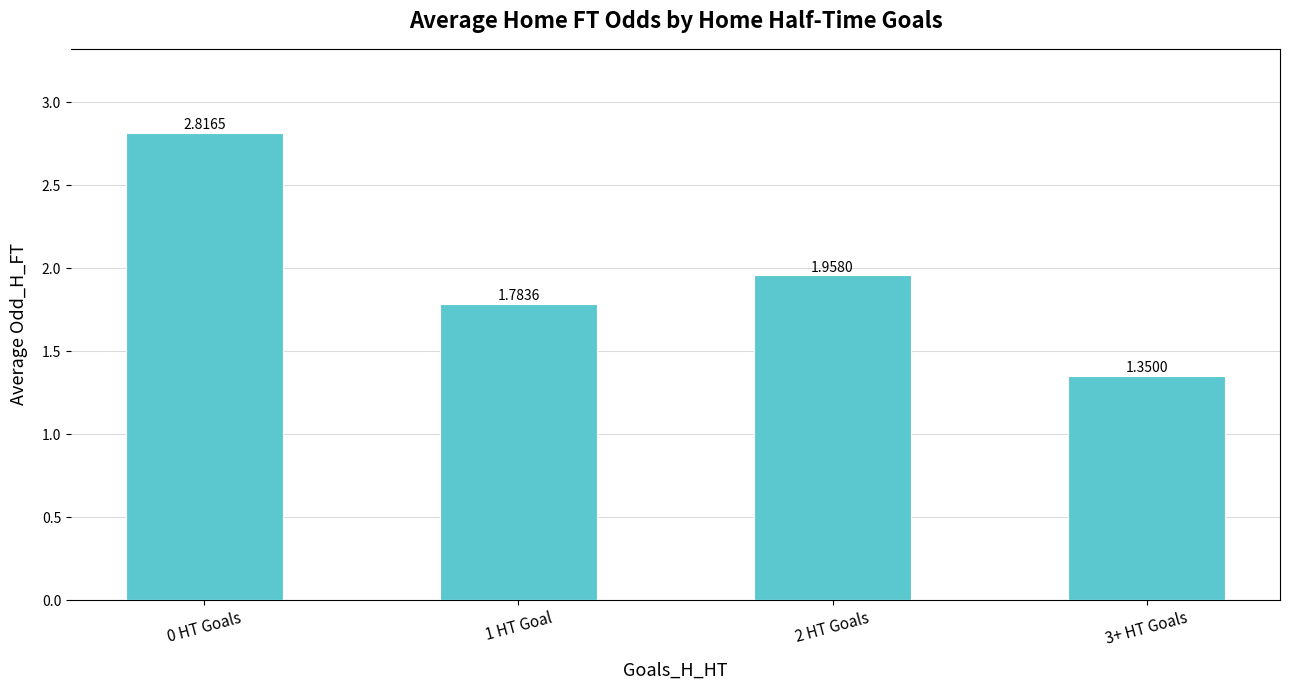

What is the difference between the values at 1 HT Goal and 0 HT Goals?

1.0